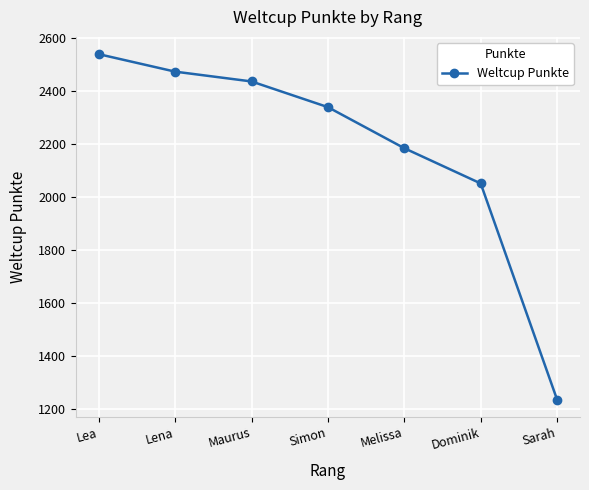

What is the label of the 6th point from the left?

Dominik